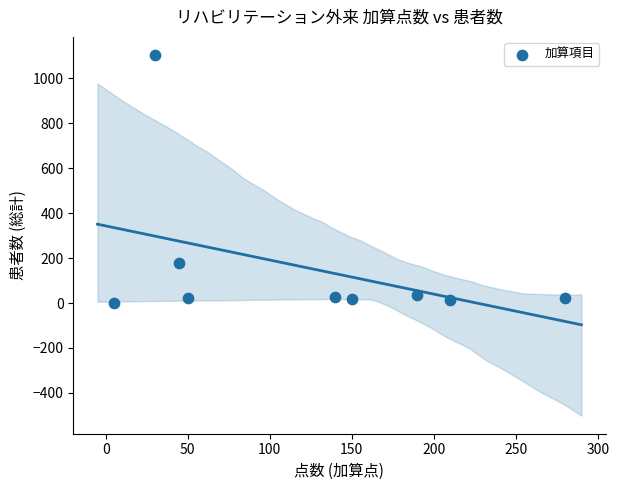

What Y value in the scatter plot is closest to 552?

176